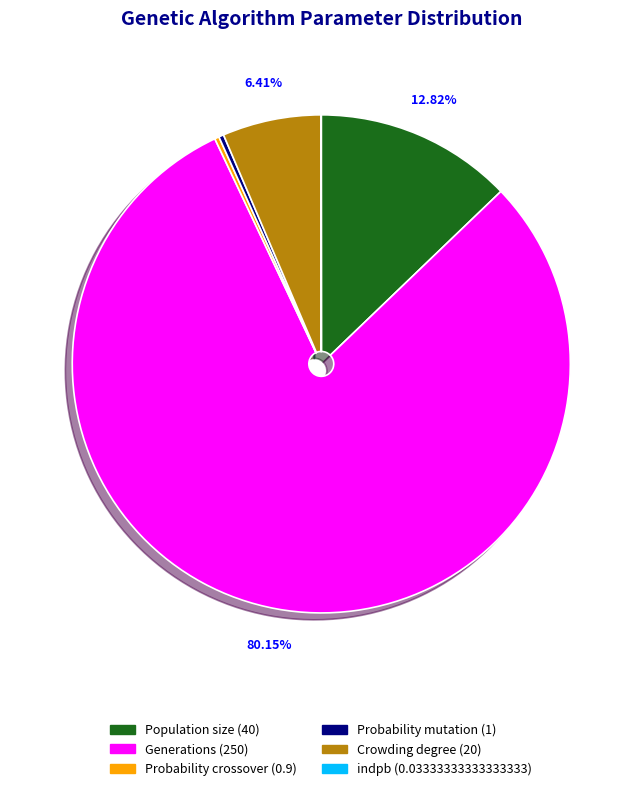

Do Generations and Probability crossover together represent more than half of the pie?

Yes